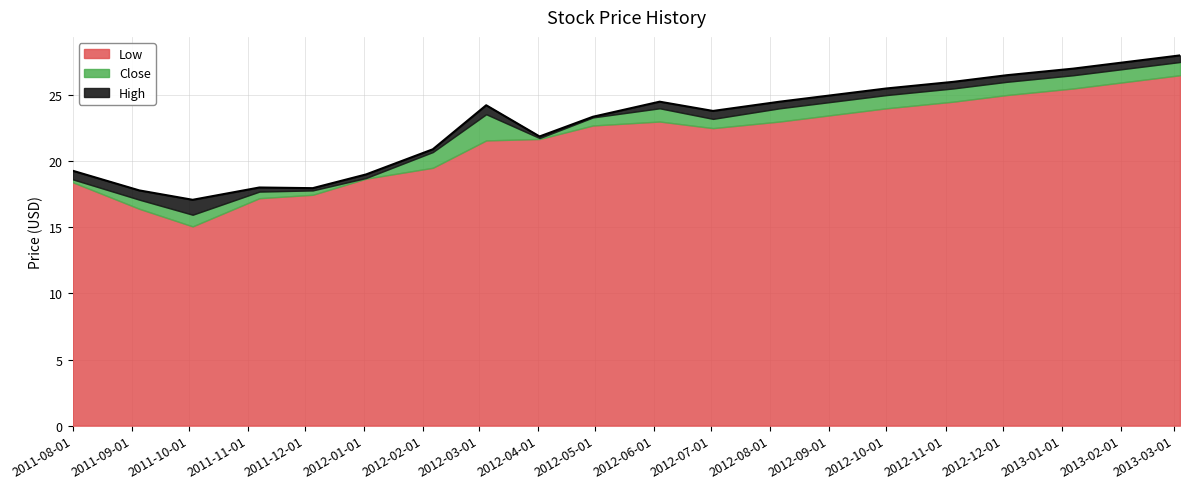

How many lines are shown in the chart?

3